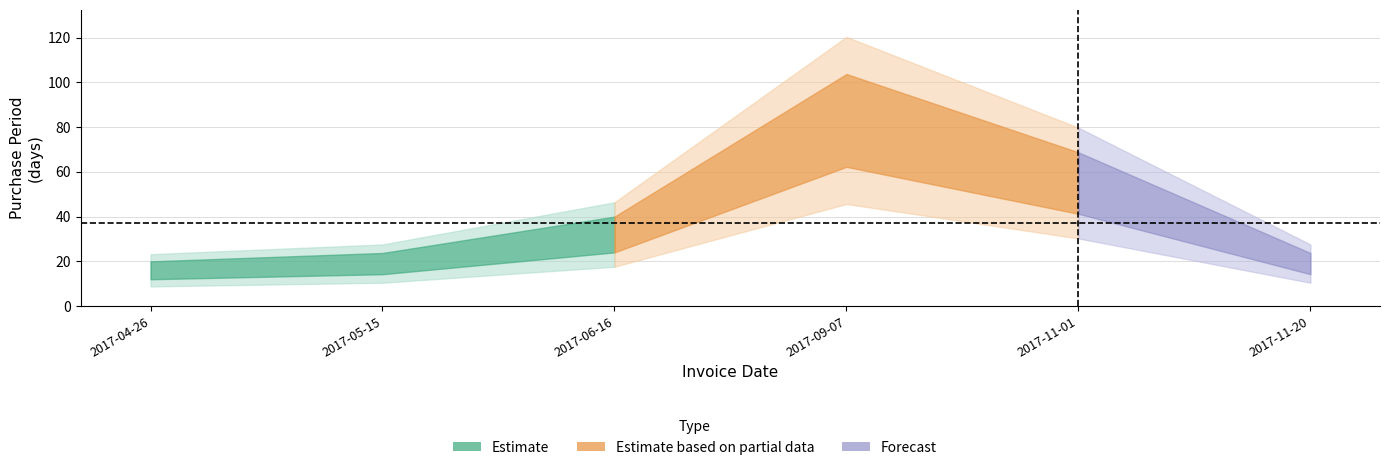

How many values exceed 32?

2